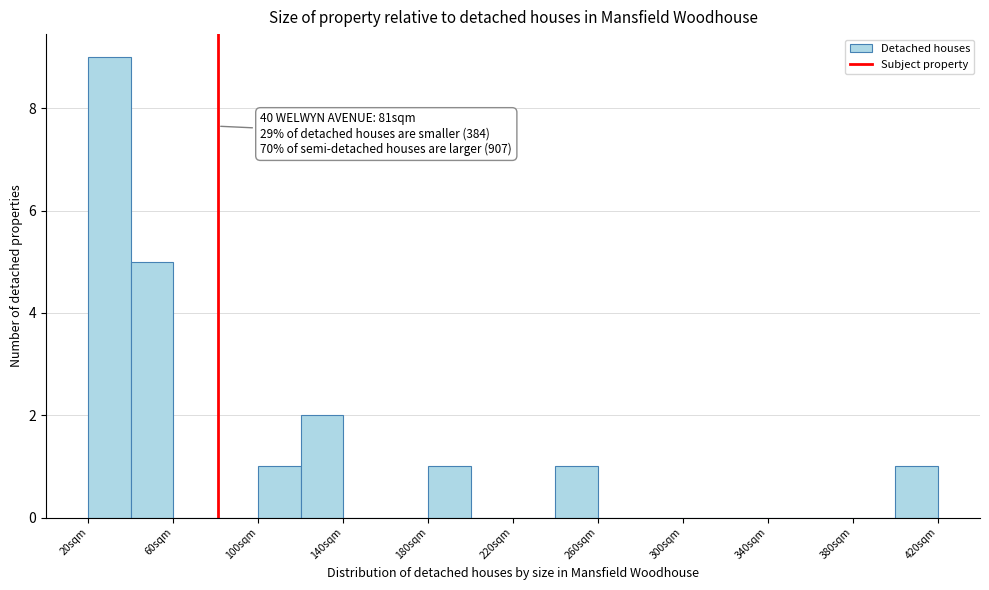

Which range on the x-axis has the tallest bar?

20 to 40